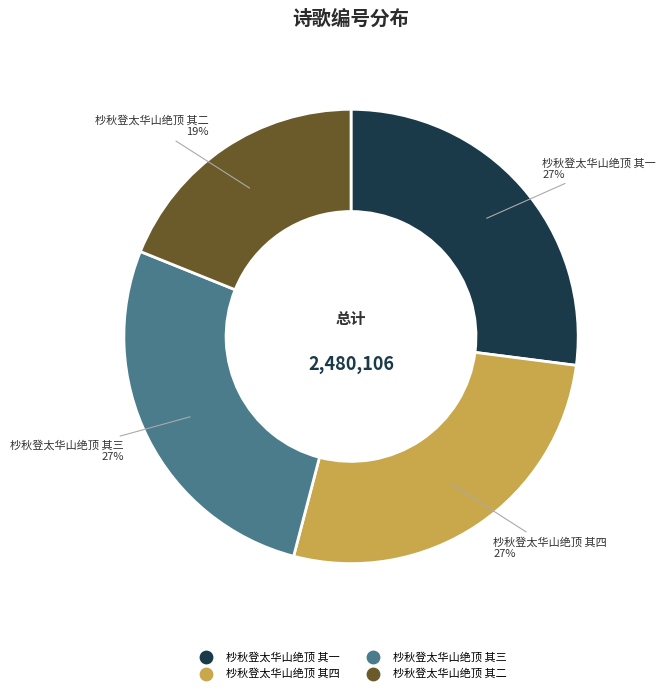

Count the number of slices in the pie.

4